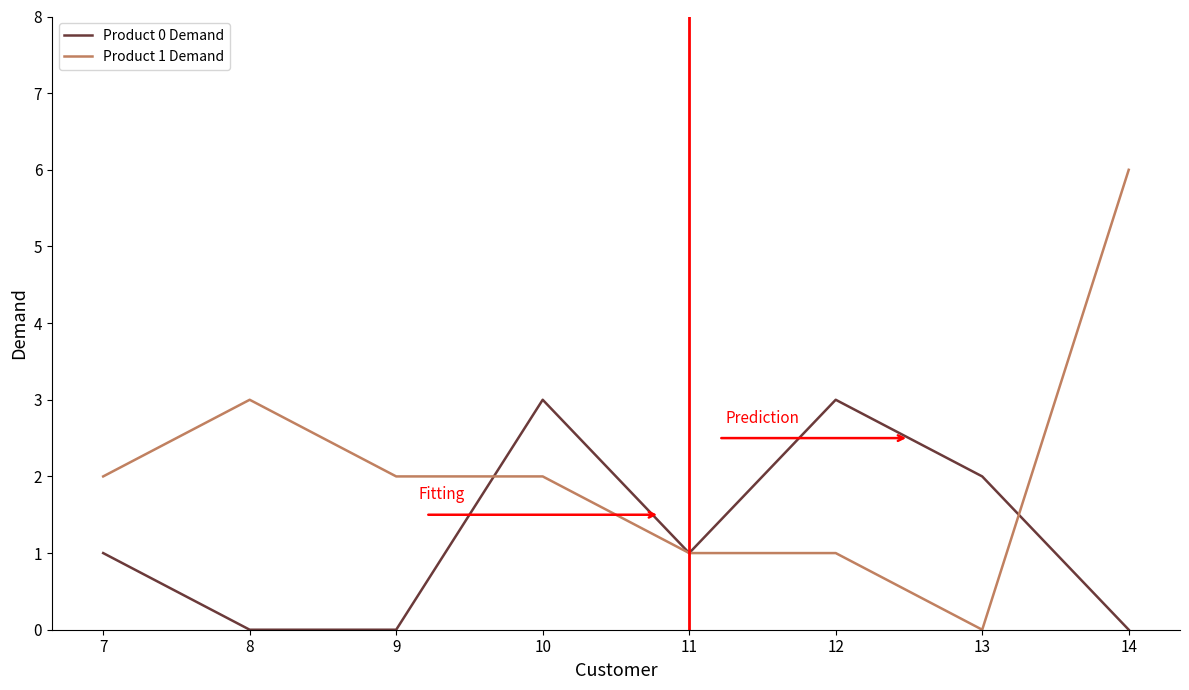

Count the number of data series in this chart.

2